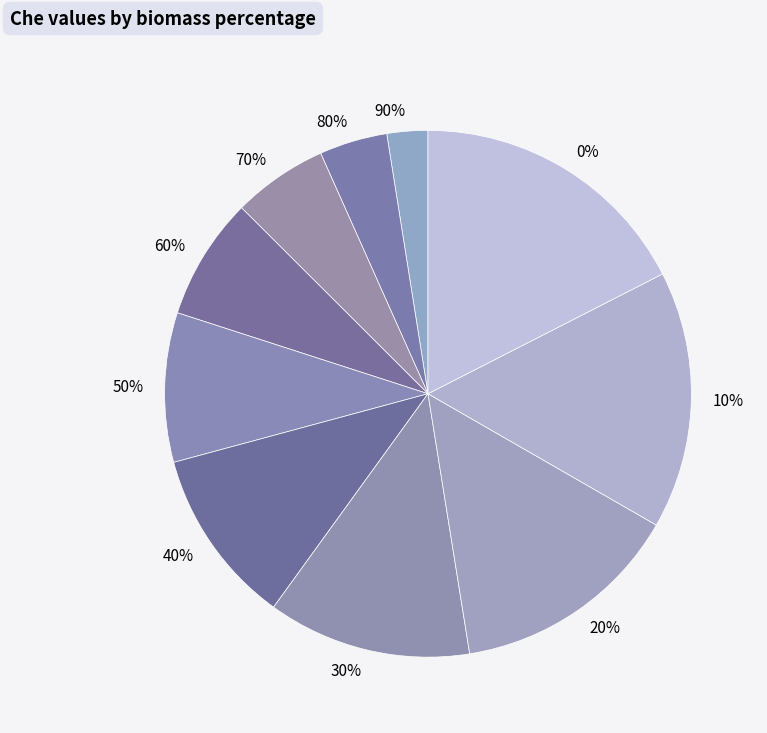

How many slices are in this pie chart?

10